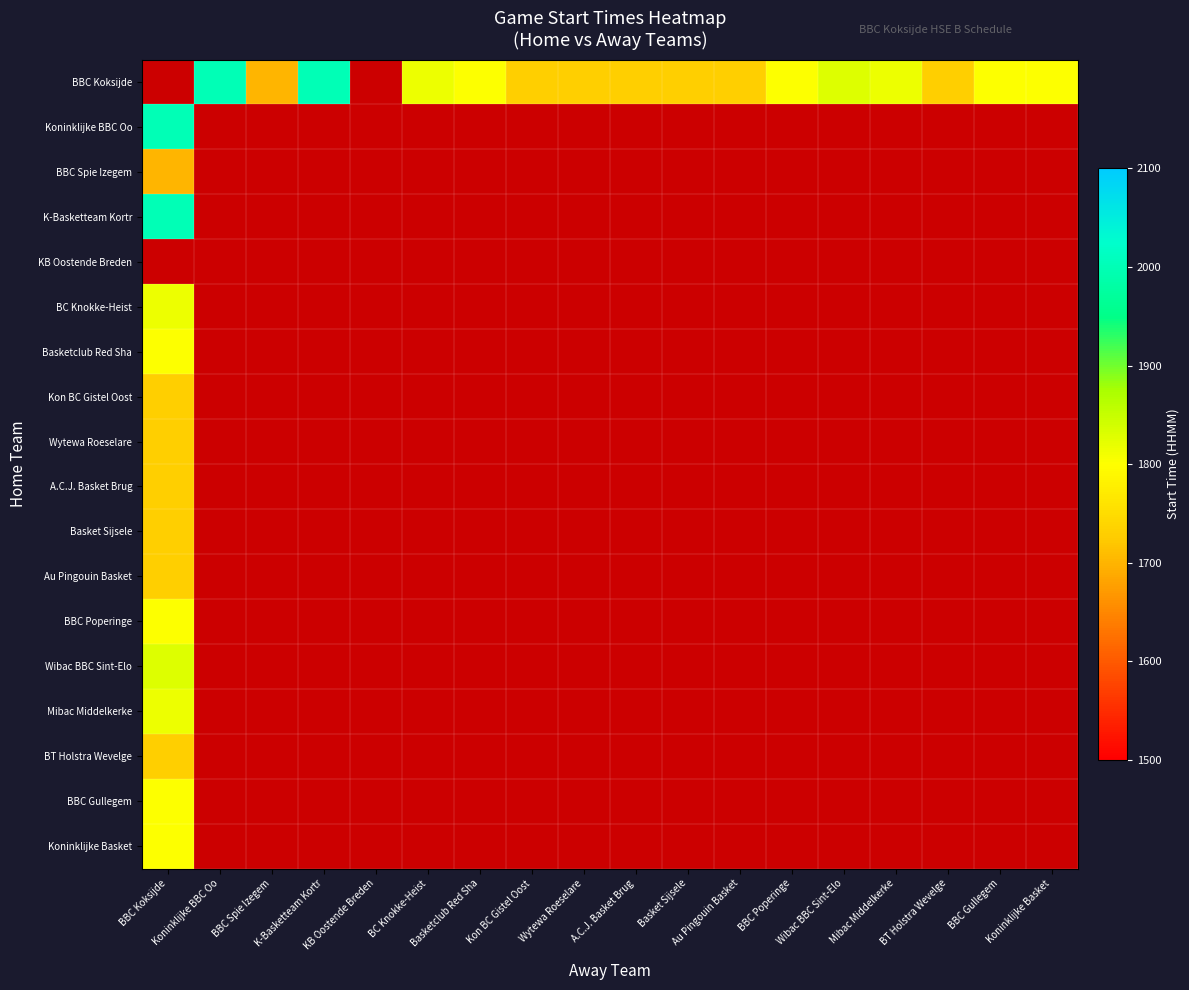

Which series has the largest range (max minus min)?

Koninklijke BBC Oo